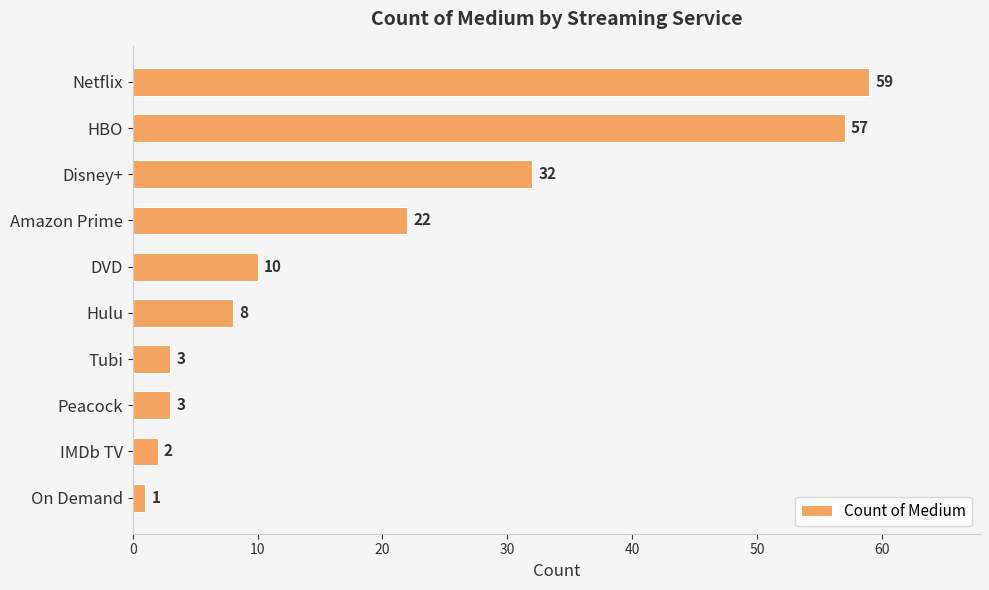

Which has a higher value, Amazon Prime or Netflix?

Netflix